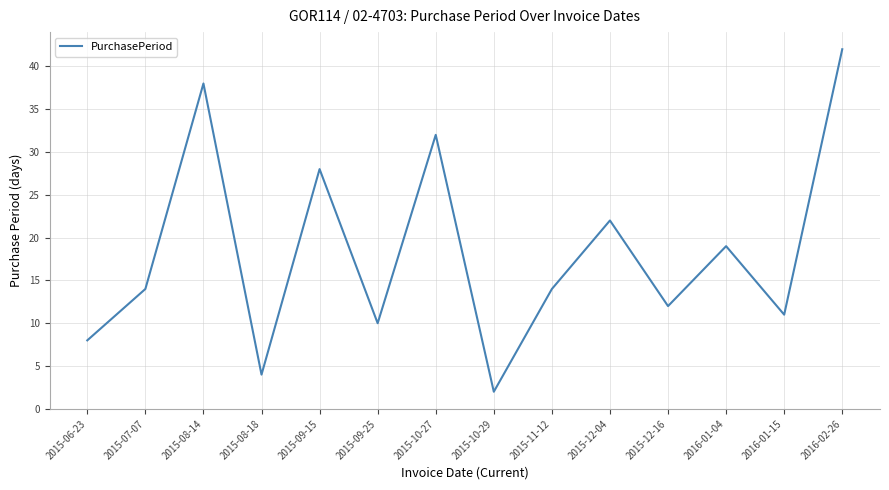

What value does the data have at 2015-09-15, to the nearest 5?

30